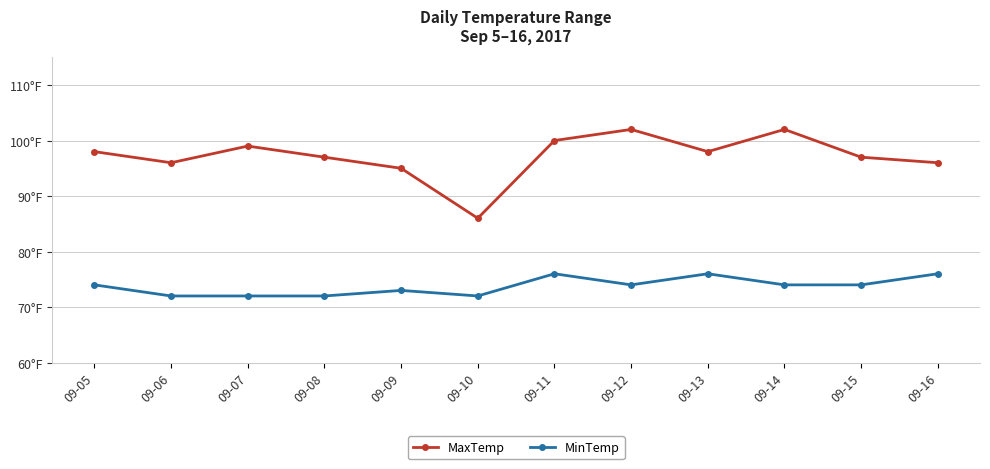

Does the chart have visible grid lines?

Yes